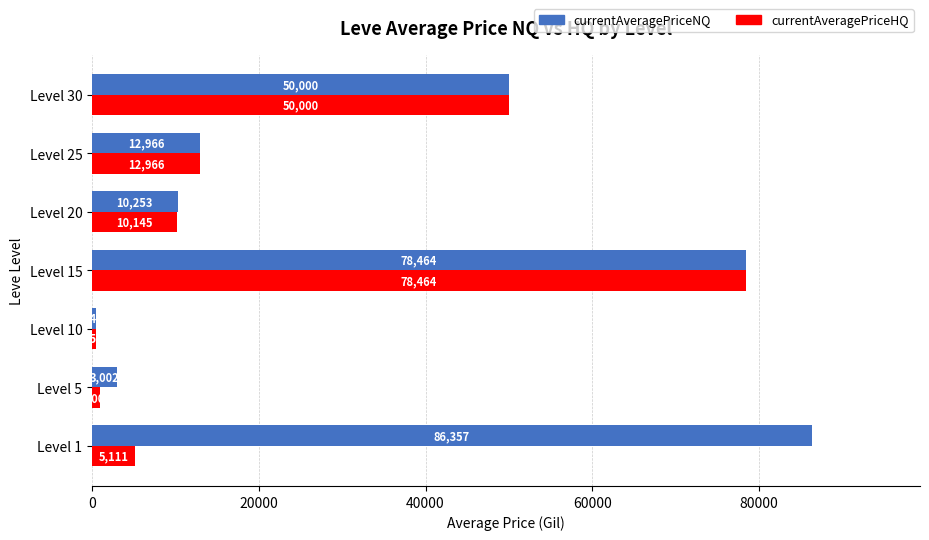

Which category has the lowest value in the currentAveragePriceNQ series?

Level 10